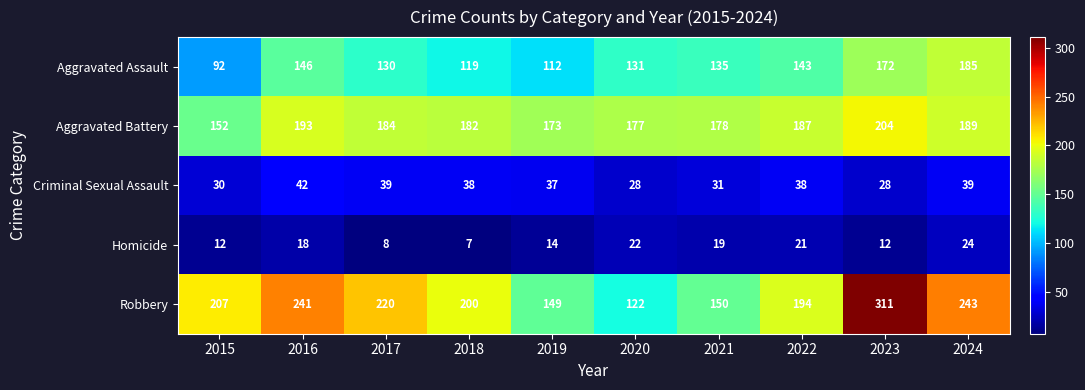

Where is Criminal Sexual Assault nearest to the value 35?

2019